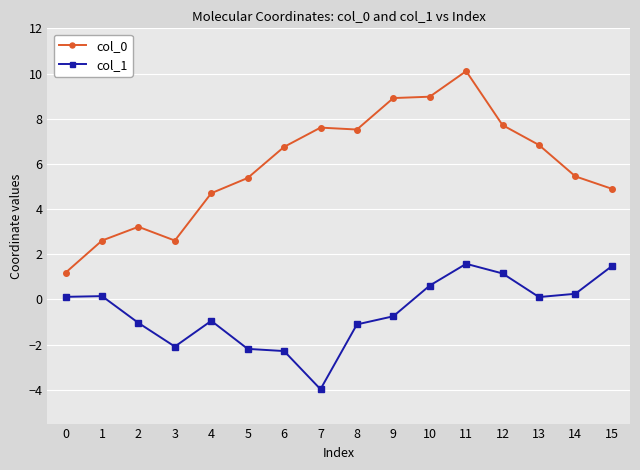

Rank the series by their average value, from lowest to highest.

col_1, col_0